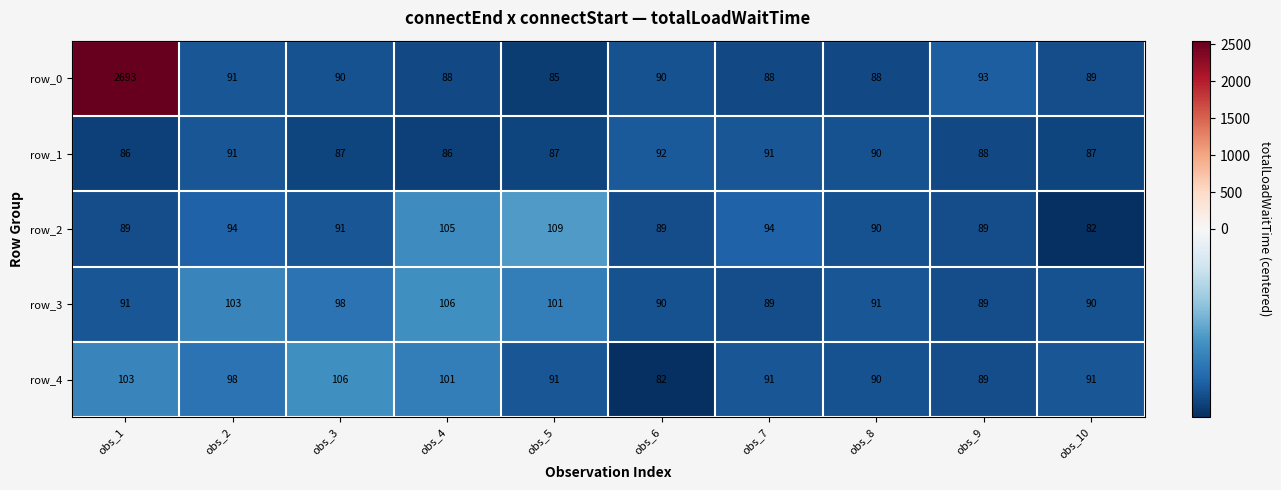

Is the value of row_2 at obs_9 greater than the value of row_3 at obs_2?

No